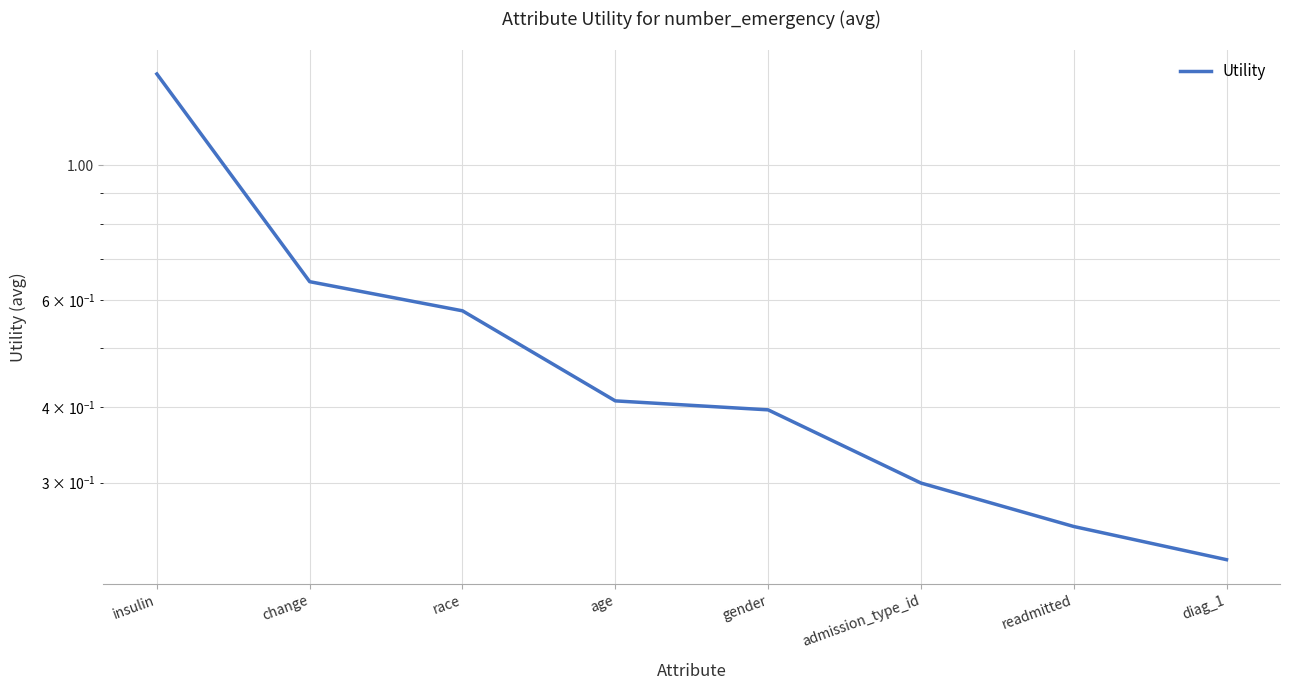

Is it true that the value at age is 0.1?

False